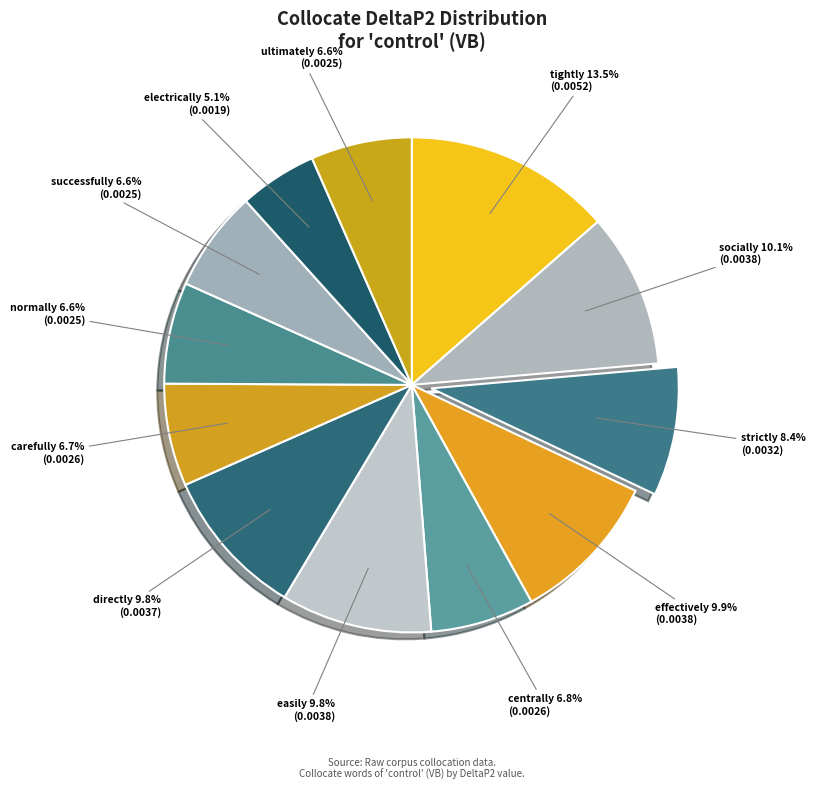

Count the number of slices in the pie.

12